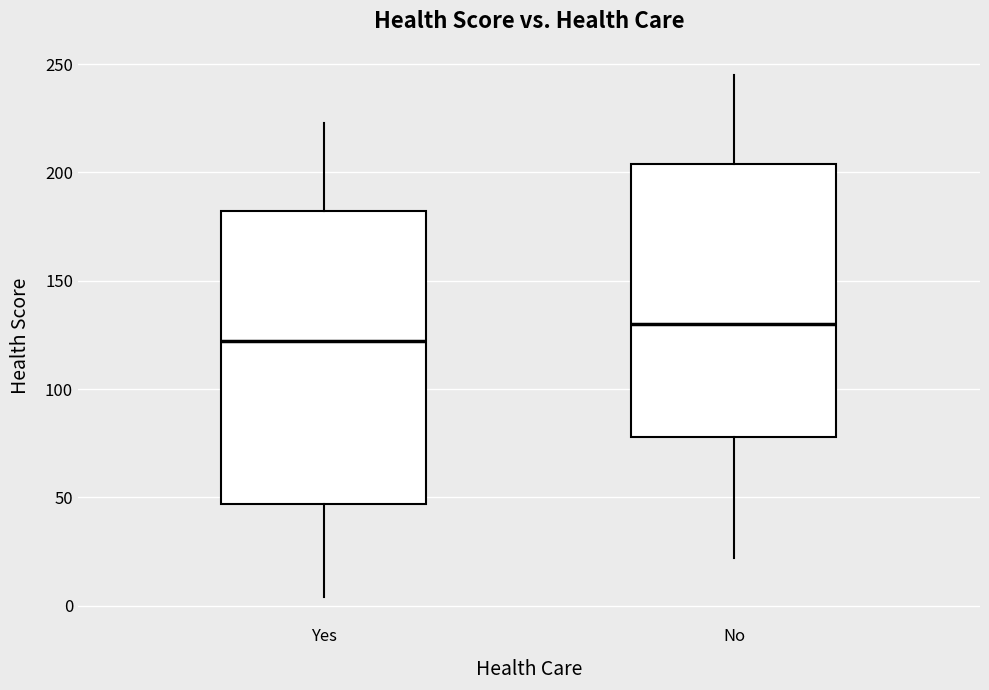

Where is the upper edge of the box for Yes on the y-axis? The values are not printed on the chart, so give them approximately, as read against the axis.

180